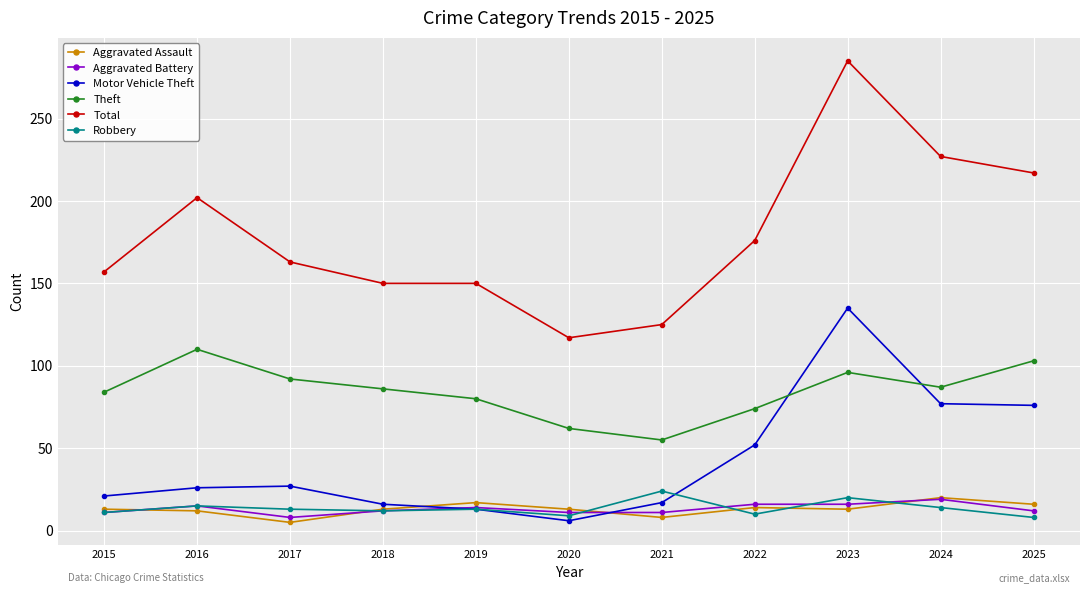

Which series has the widest spread of values?

Total